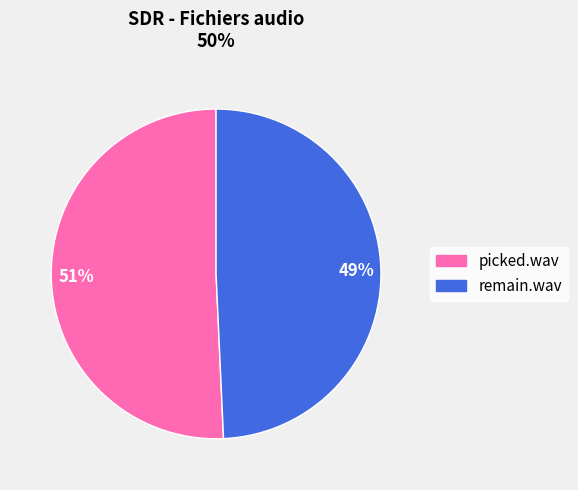

Is there any slice that represents more than half of the pie?

Yes